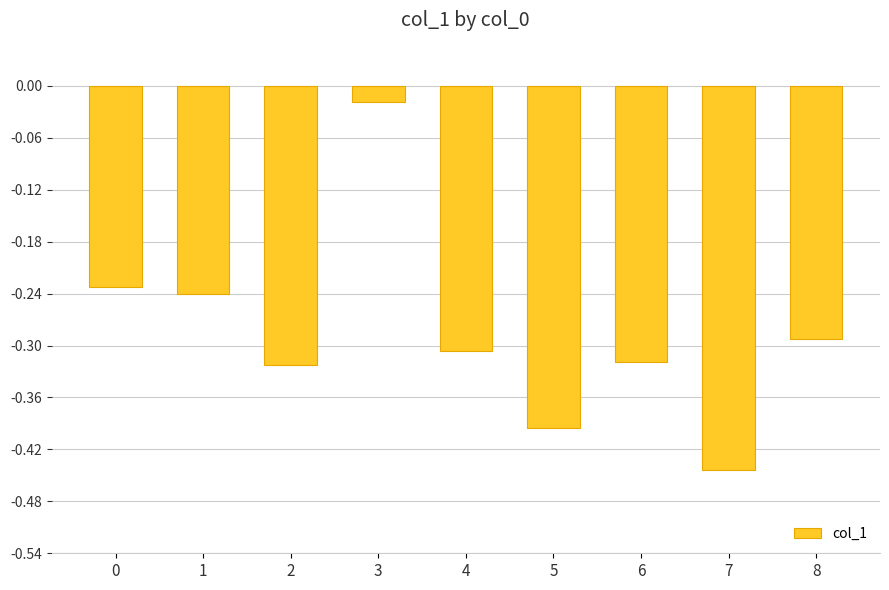

At which label is the value closest to 0?

3